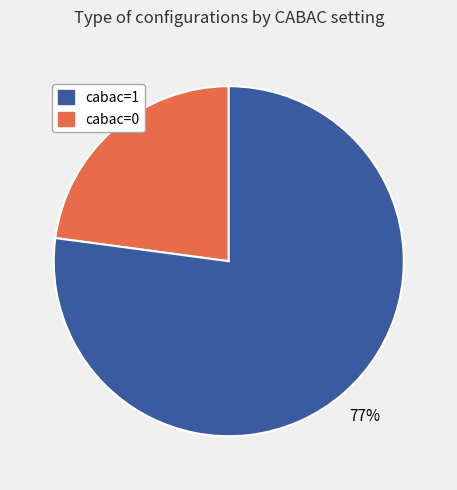

To the nearest percent, what is the average slice percentage?

50%